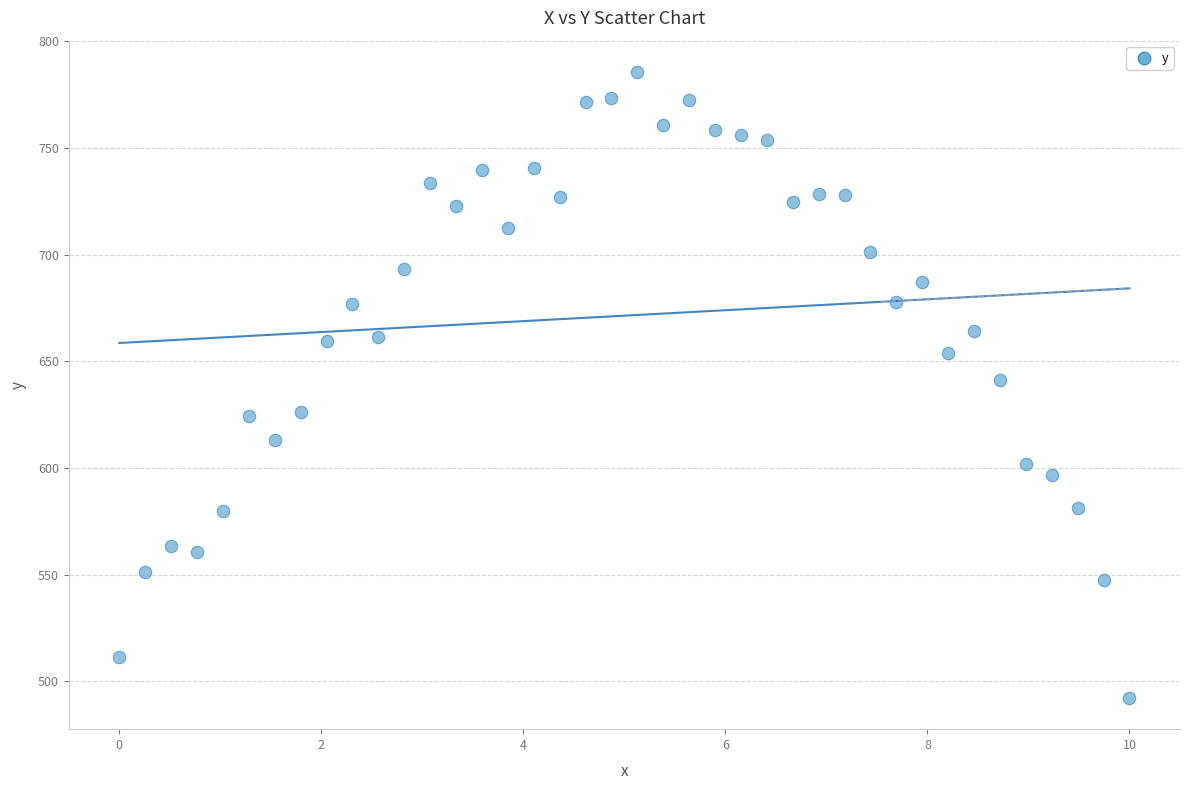

What is the range of Y values (max minus min)?

293.4